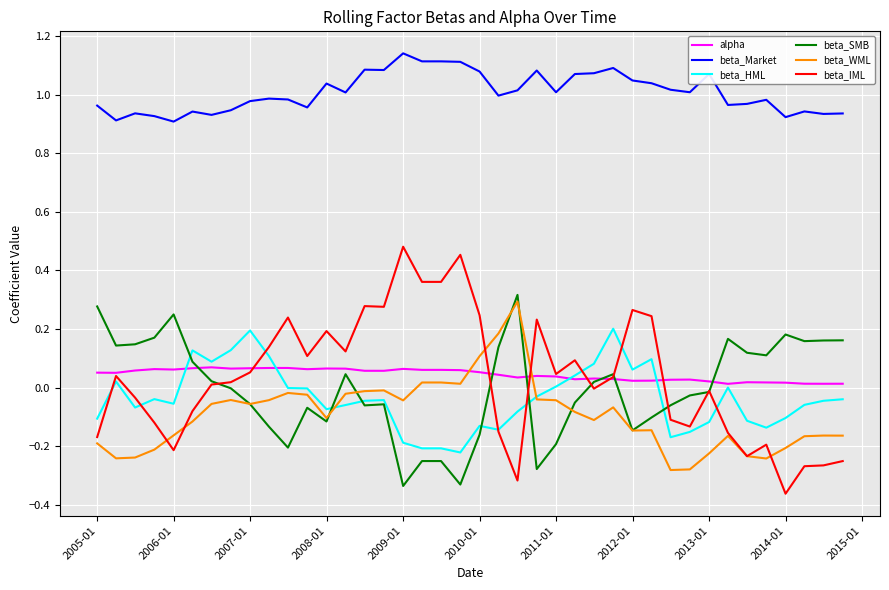

Which series has the widest spread of values?

beta_IML